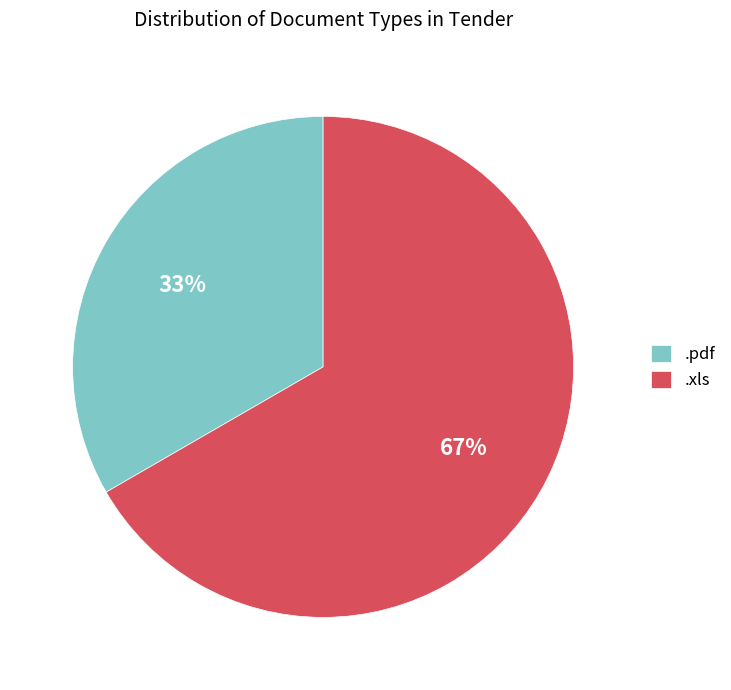

Is there any slice that represents more than half of the pie?

Yes